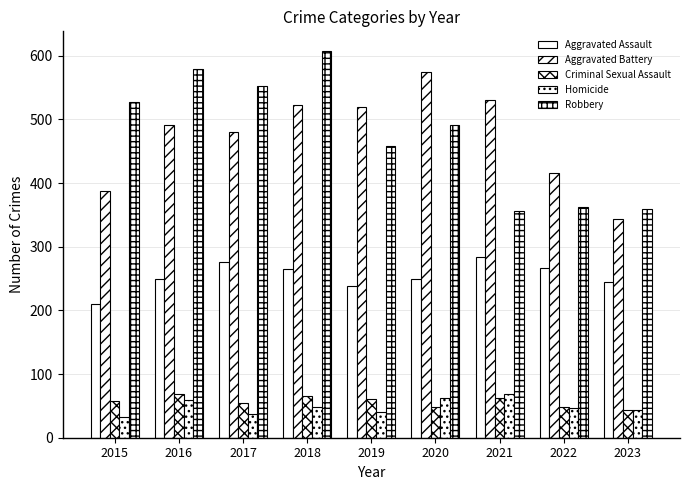

Reading right to left, list all the values displayed in this chart.

Aggravated Assault: 245	267	284	249	238	265	276	250	210
Aggravated Battery: 344	416	531	574	520	522	480	491	387
Criminal Sexual Assault: 44	49	63	49	61	65	55	69	58
Homicide: 43	47	69	63	40	49	37	59	32
Robbery: 360	363	356	491	458	608	553	579	527